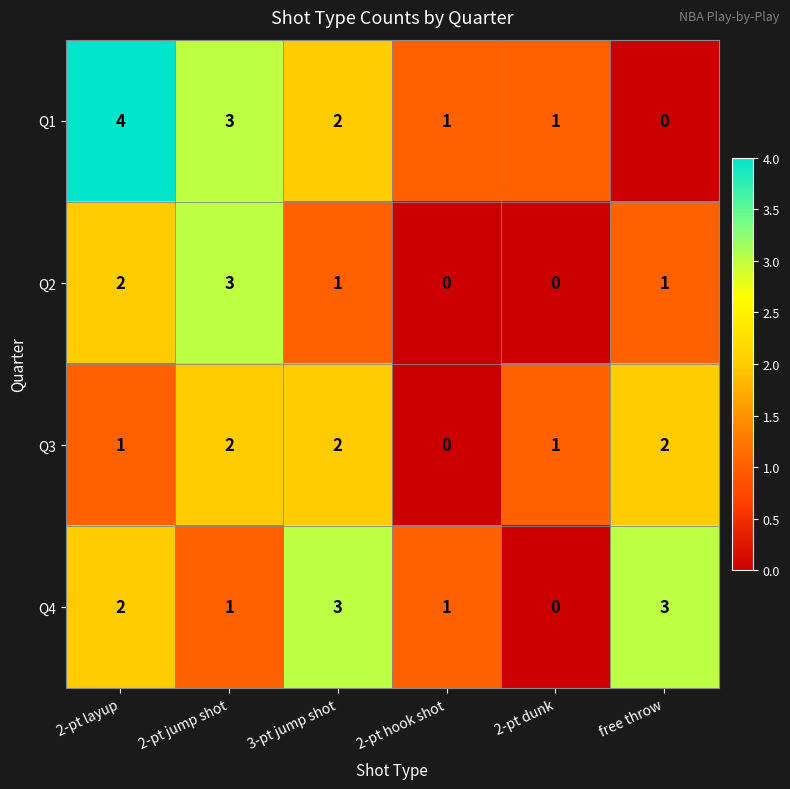

List the series in order of their overall mean, highest first.

Q1, Q4, Q3, Q2